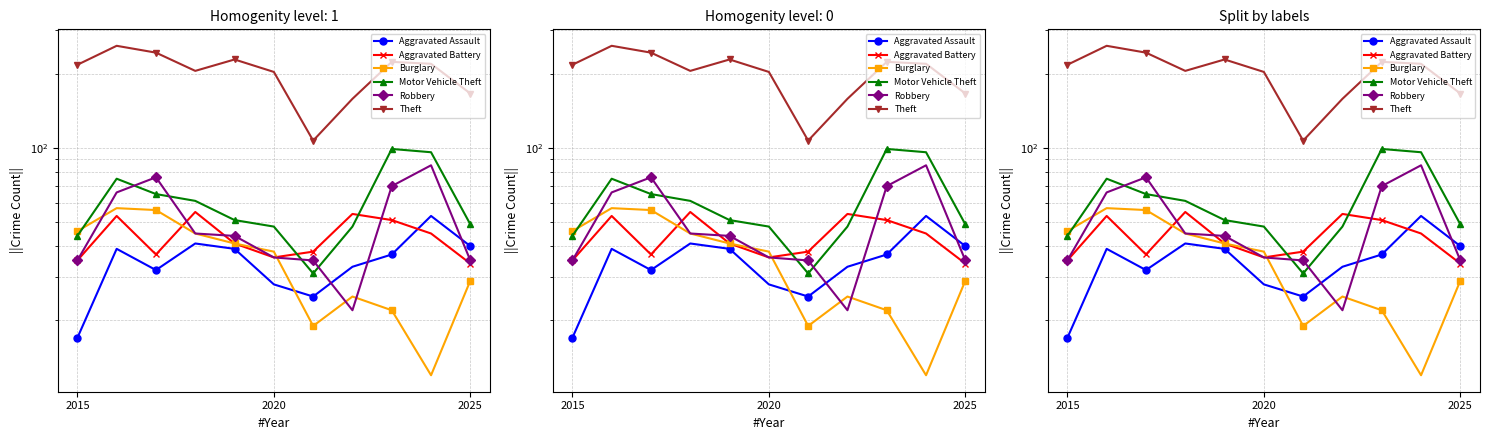

Is it true that Motor Vehicle Theft equals 61 at 3?

True